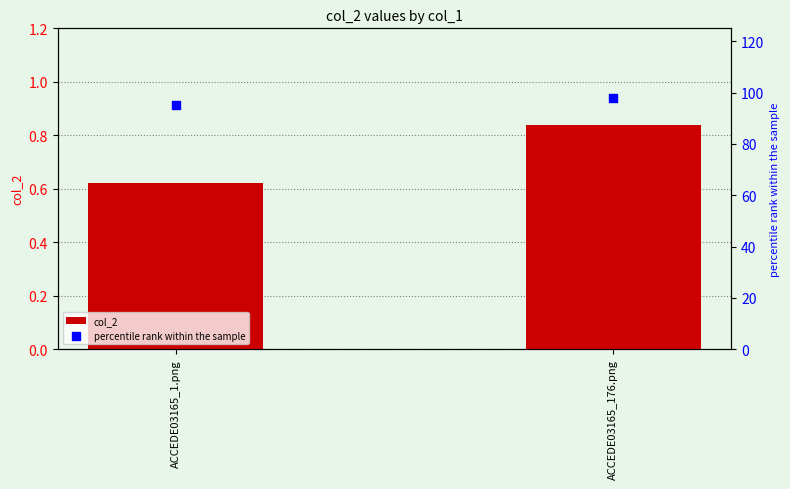

Which series reaches the minimum Y coordinate?

col_2